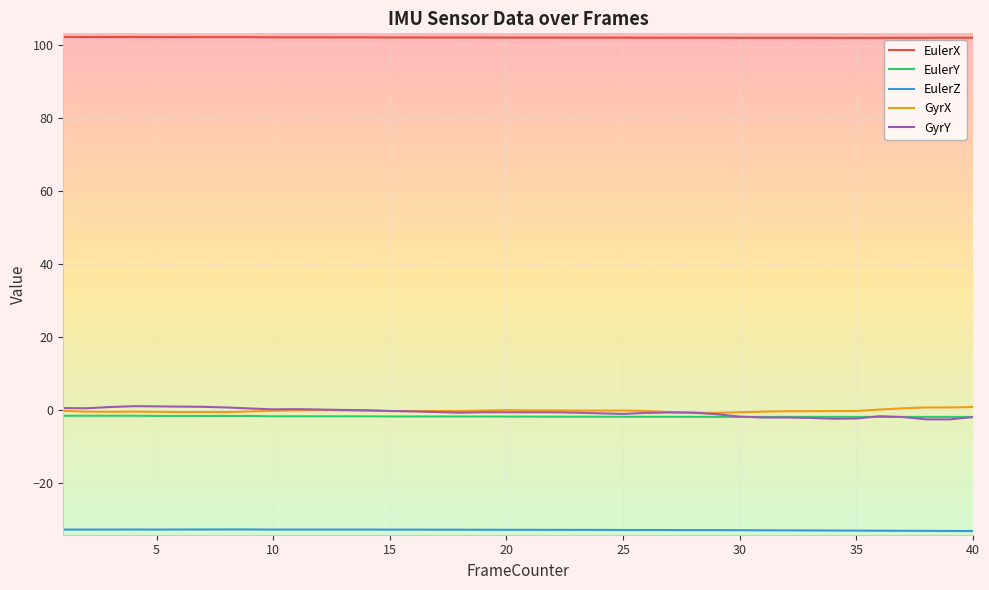

Which series has the largest total across all categories?

EulerX